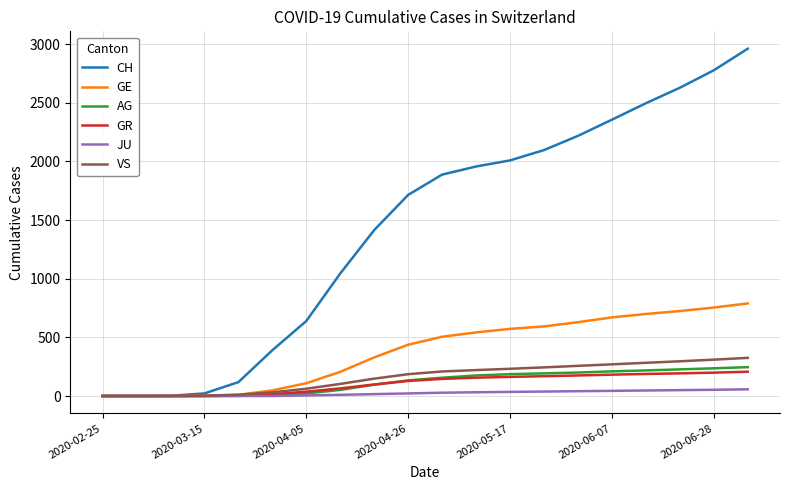

What is the highest value of the VS series?

325